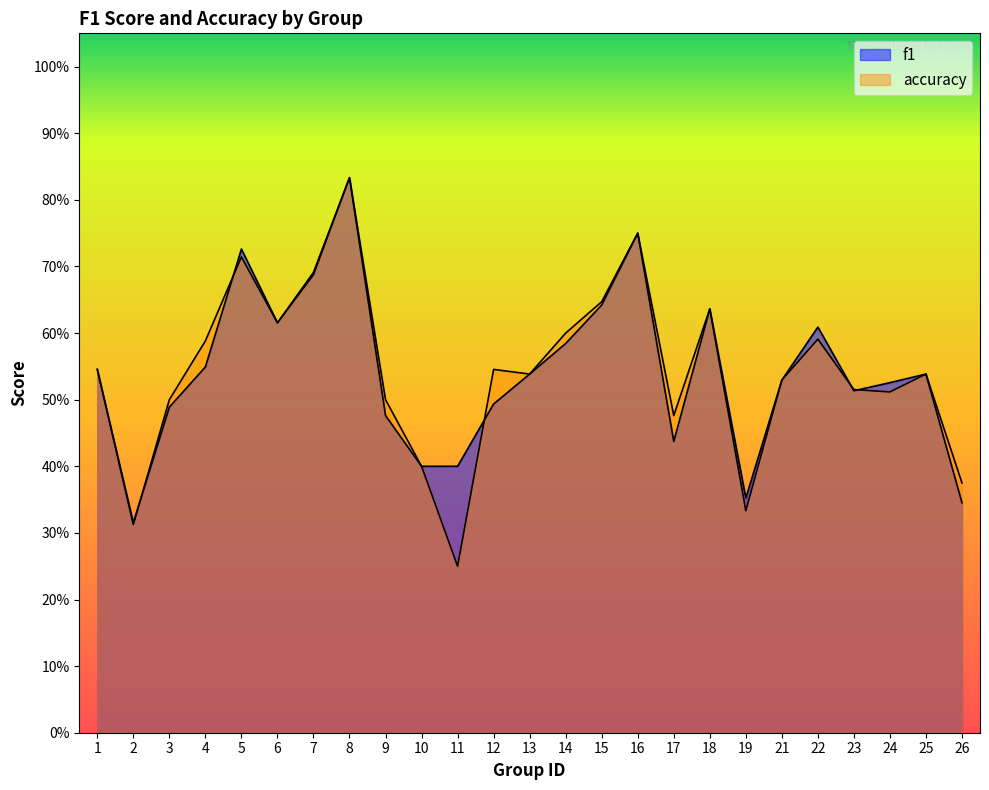

List the series in order of their overall mean, lowest first.

accuracy, f1